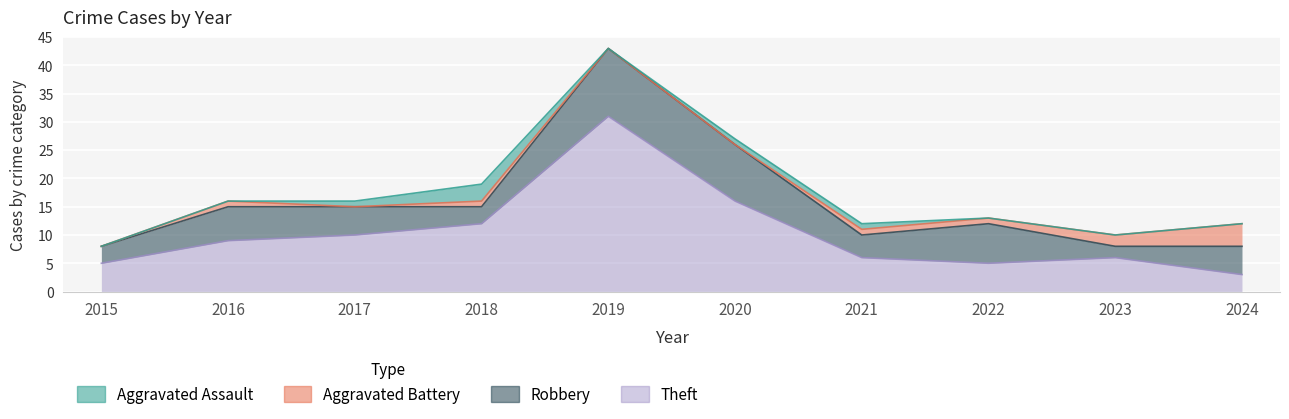

Does the chart display data point markers on the line(s)?

No